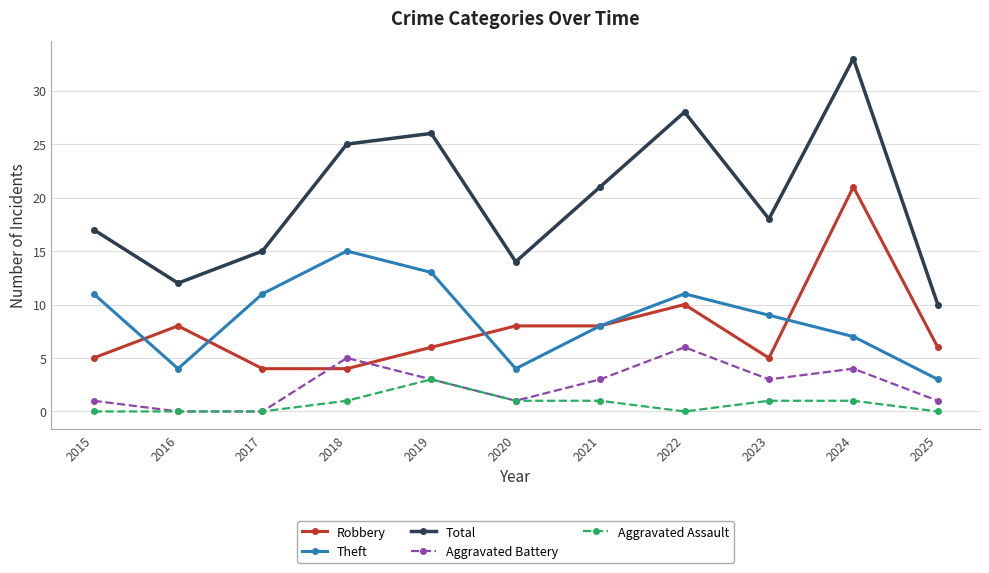

True or false: Aggravated Assault and Theft intersect in this chart.

False